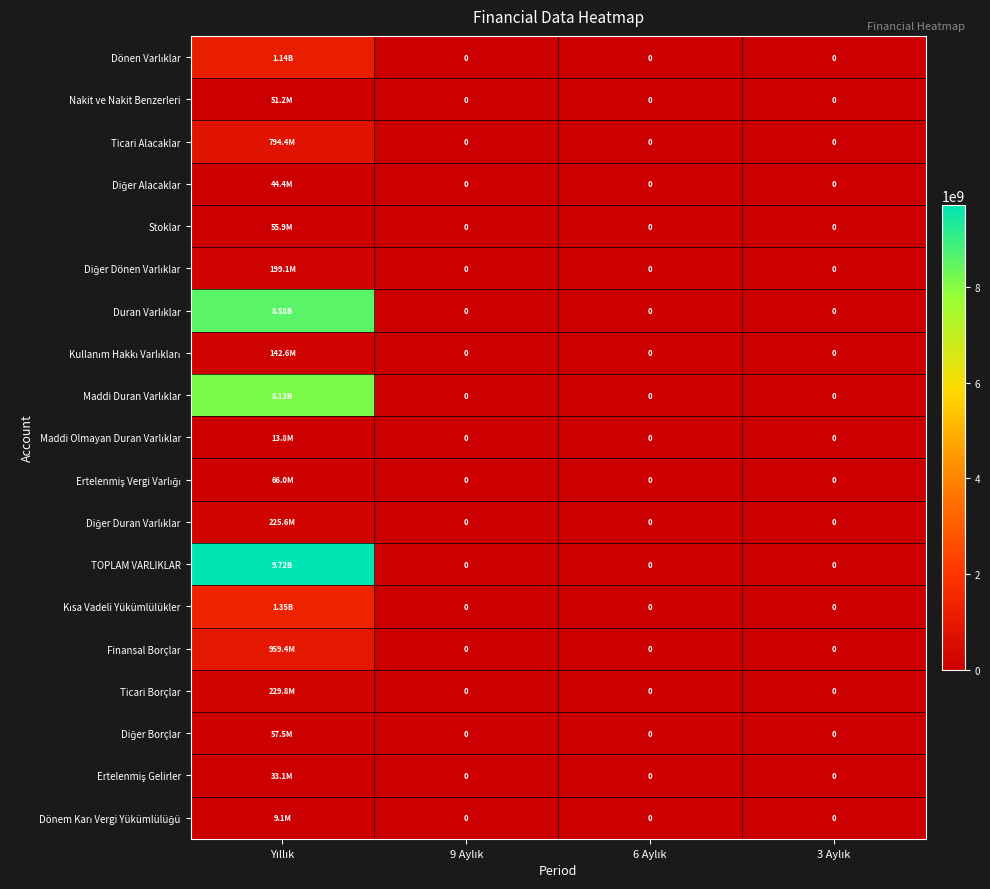

What is the sum of all Kullanım Hakkı Varlıkları values?

142645565